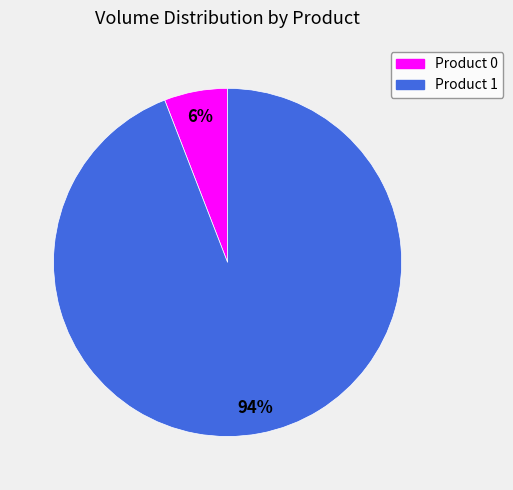

To the nearest percent, what is the average slice percentage?

50%